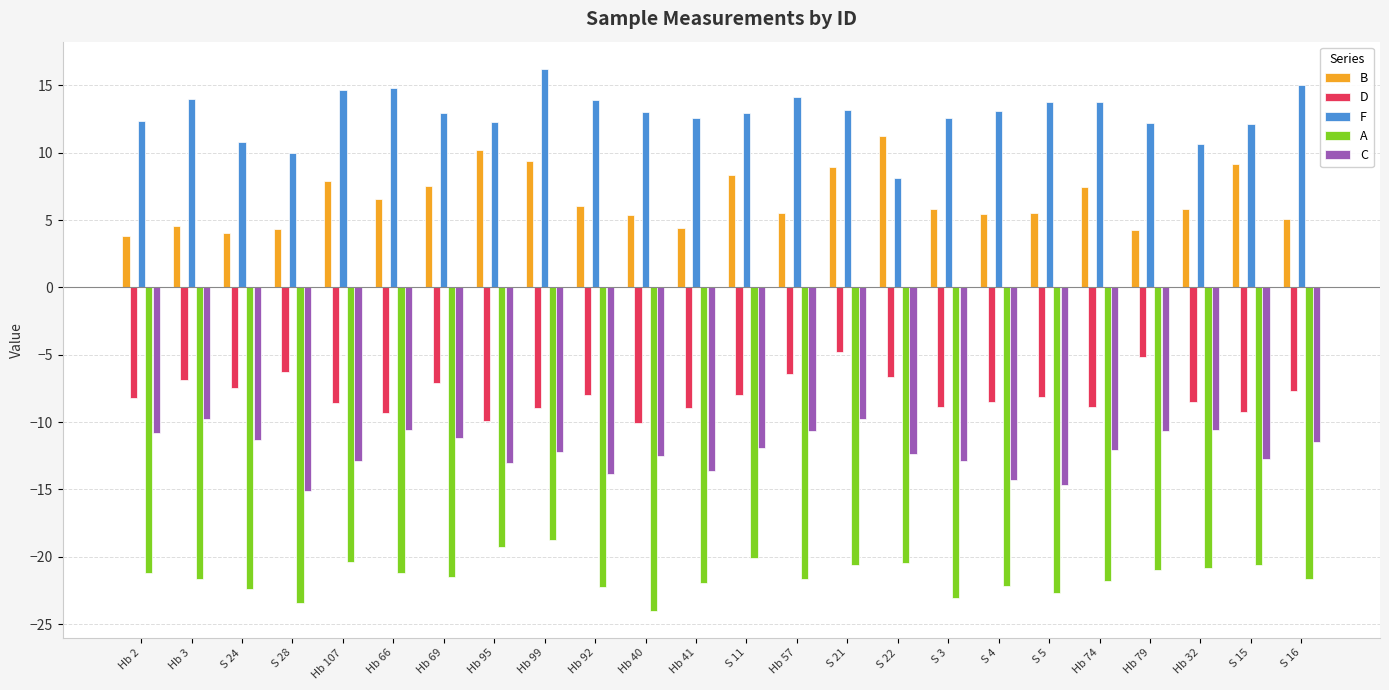

Where does the A series first go above -21?

Hb 107